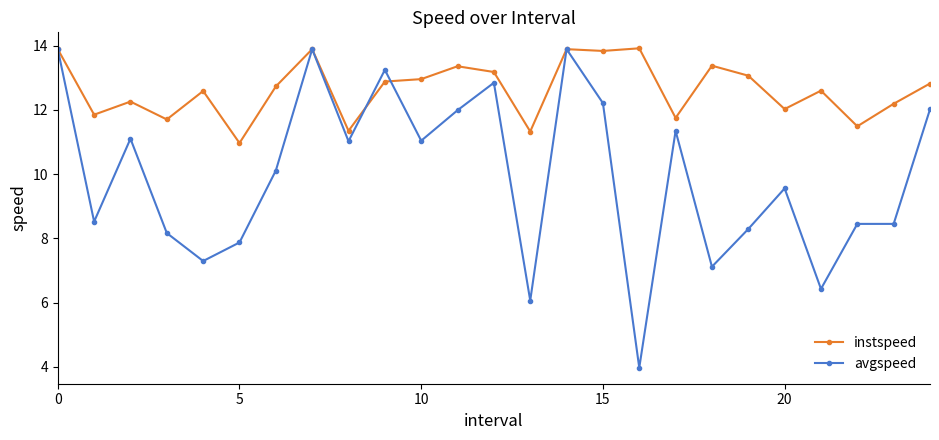

Reading left to right, list all the values displayed in this chart.

instspeed: 13.9	11.8	12.3	11.7	12.6	11.0	12.7	13.9	11.3	12.9	13.0	13.4	13.2	11.3	13.9	13.8	13.9	11.8	13.4	13.1	12.0	12.6	11.5	12.2	12.8
avgspeed: 13.9	8.5	11.1	8.2	7.3	7.9	10.1	13.9	11.0	13.2	11.0	12.0	12.8	6.1	13.9	12.2	4.0	11.3	7.1	8.3	9.6	6.4	8.5	8.5	12.0